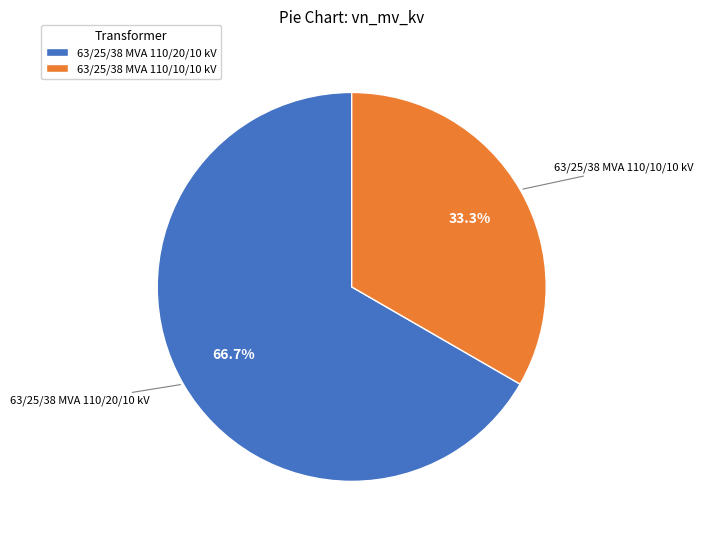

What is the smallest slice in the pie chart?

63/25/38 MVA 110/10/10 kV